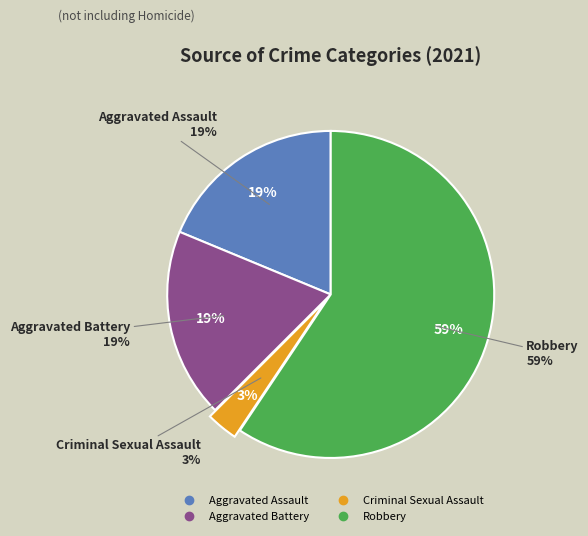

Does any single category account for the majority?

Yes